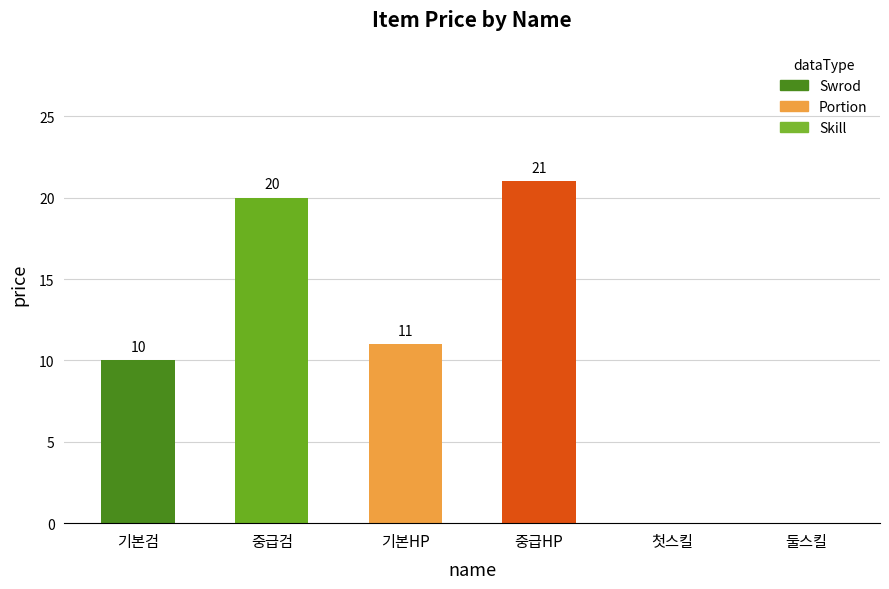

What is the change in value from 중급HP to 첫스킬?

-21